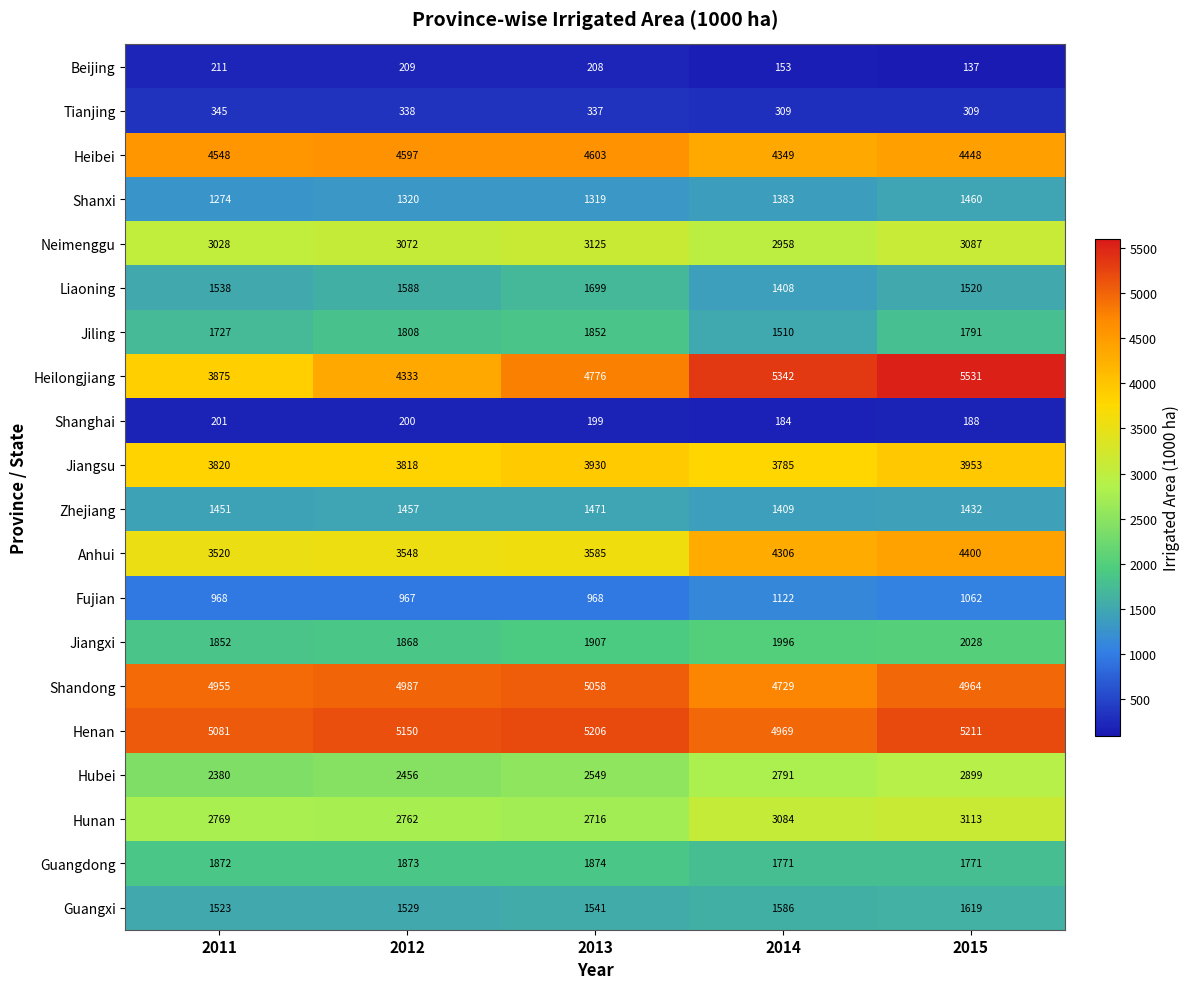

At which label does Liaoning reach its minimum?

2014